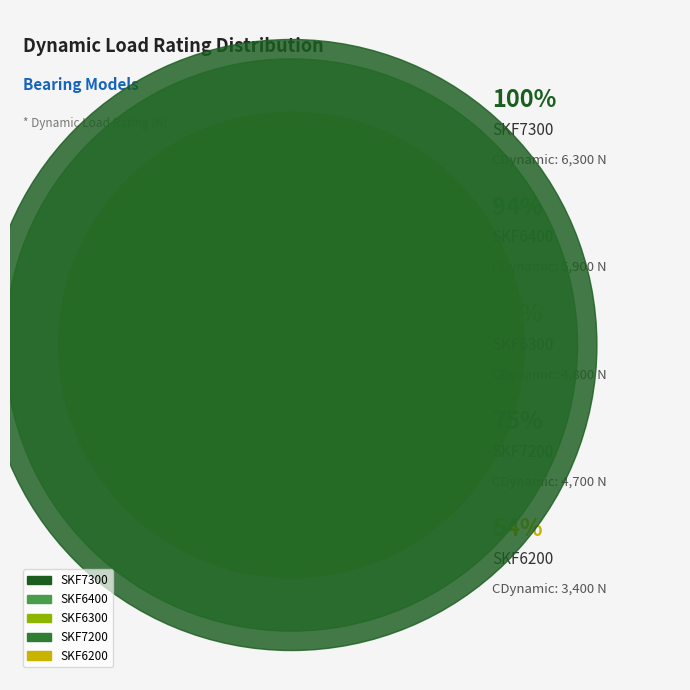

Does SKF7300 account for over 50% of the chart?

No